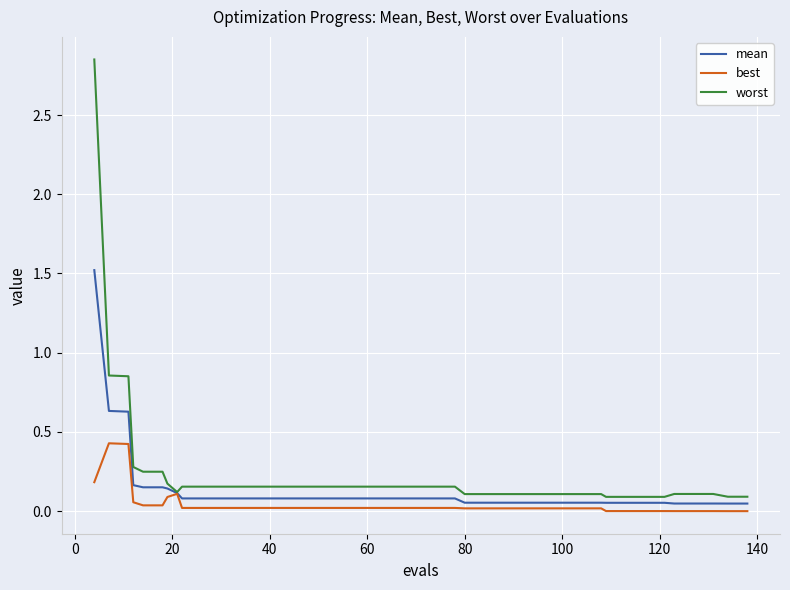

What are all the series names shown in the legend?

mean, best, worst